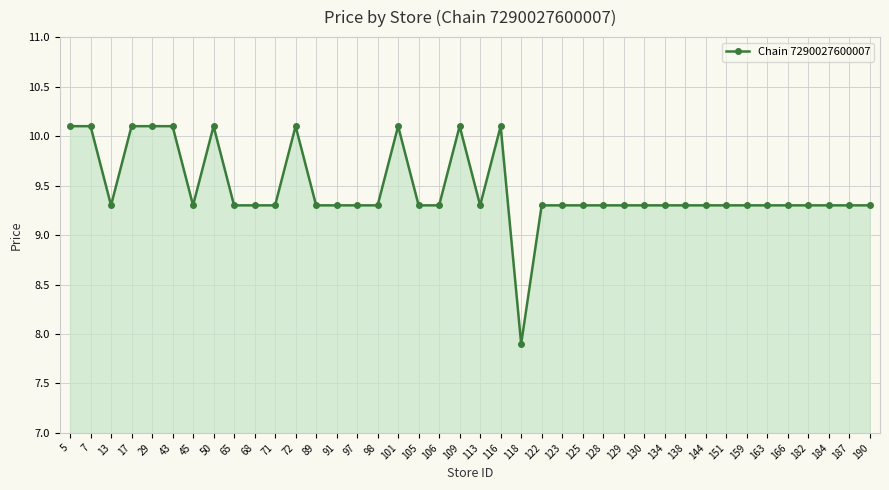

What is the value of the 8th point from the left?

10.1